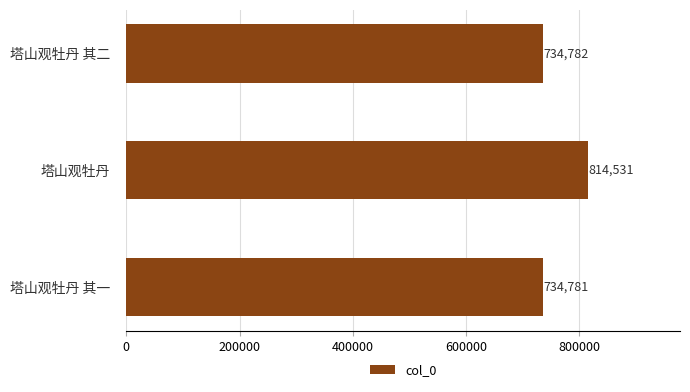

The chart shows a value of 814531 at 塔山观牡丹. True or false?

True